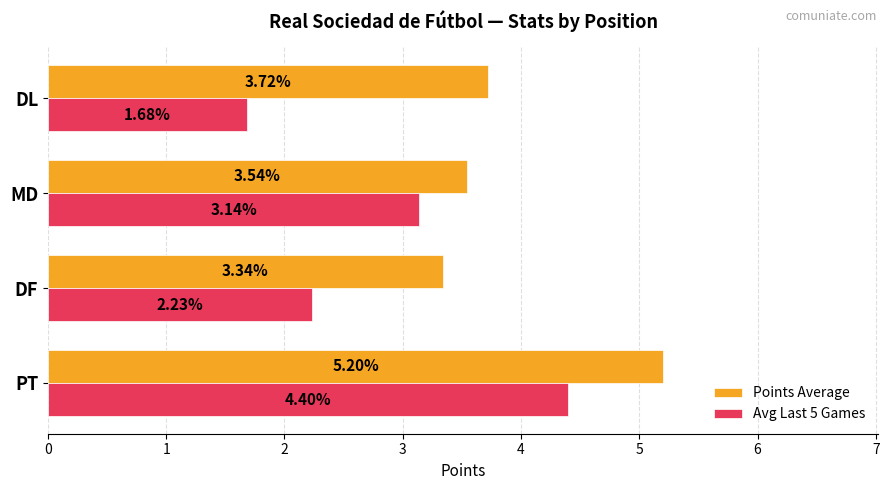

Rank the series by their maximum value, from highest to lowest.

Points Average, Avg Last 5 Games